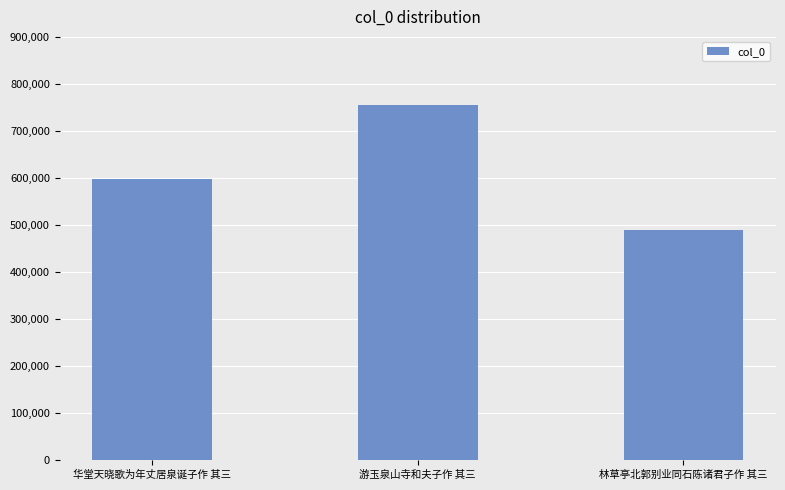

Reading left to right, extract all data points from this chart.

597041	755156	488510